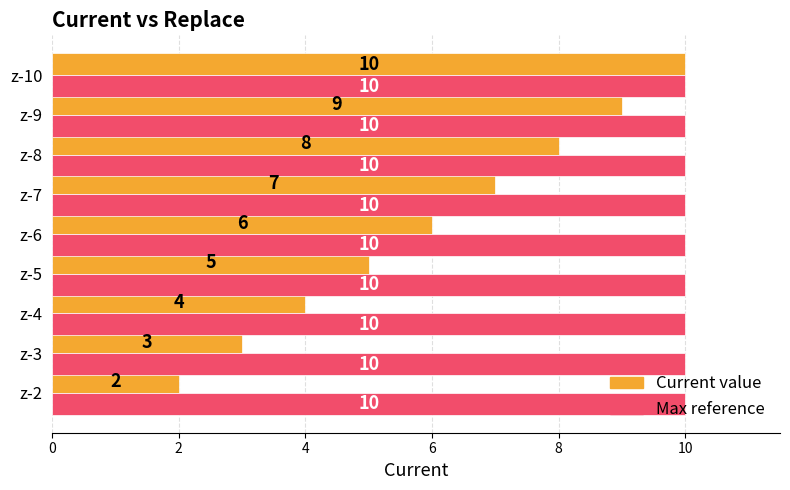

What is the minimum value for Current value?

2